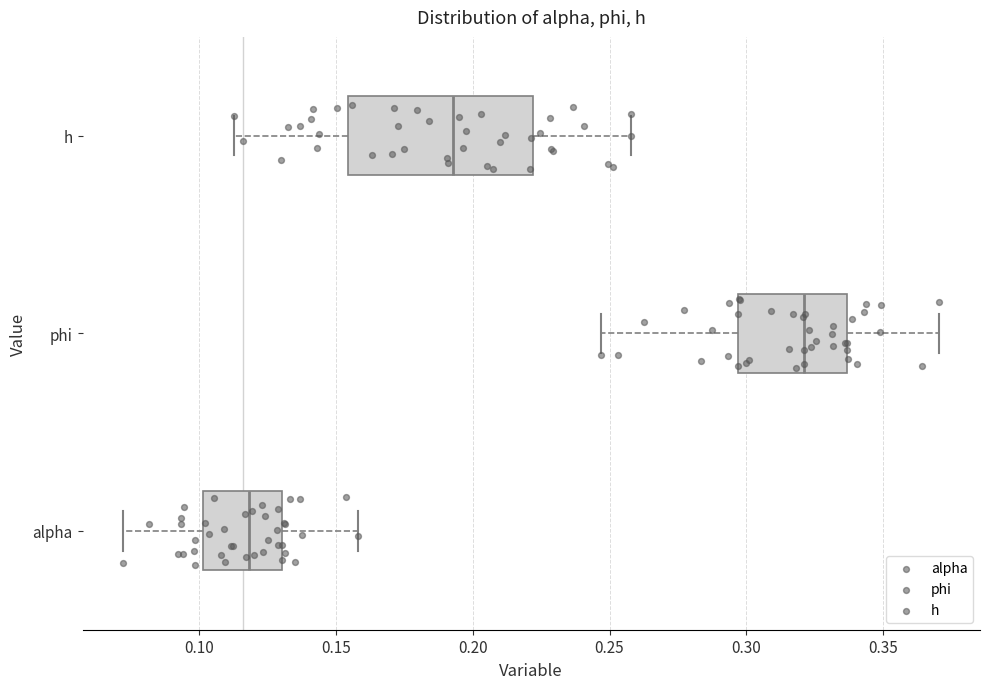

Where does the right whisker of the box for alpha end on the x-axis? The values are not printed on the chart, so give them approximately, as read against the axis.

0.160